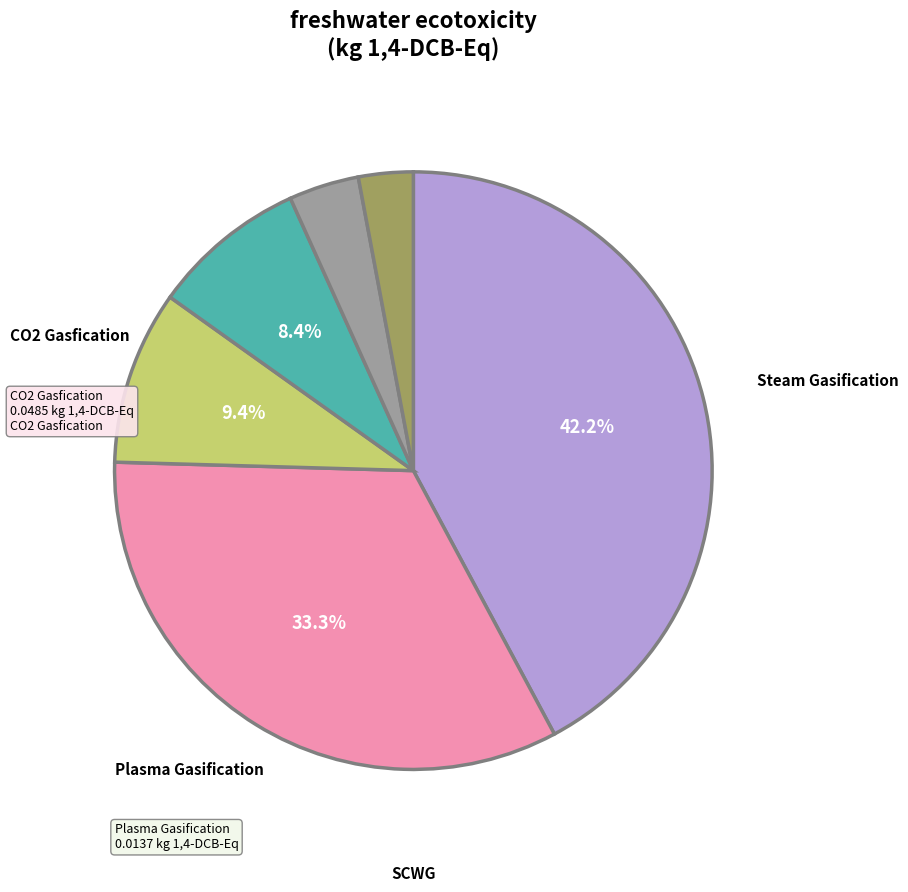

Does any single category account for the majority?

No